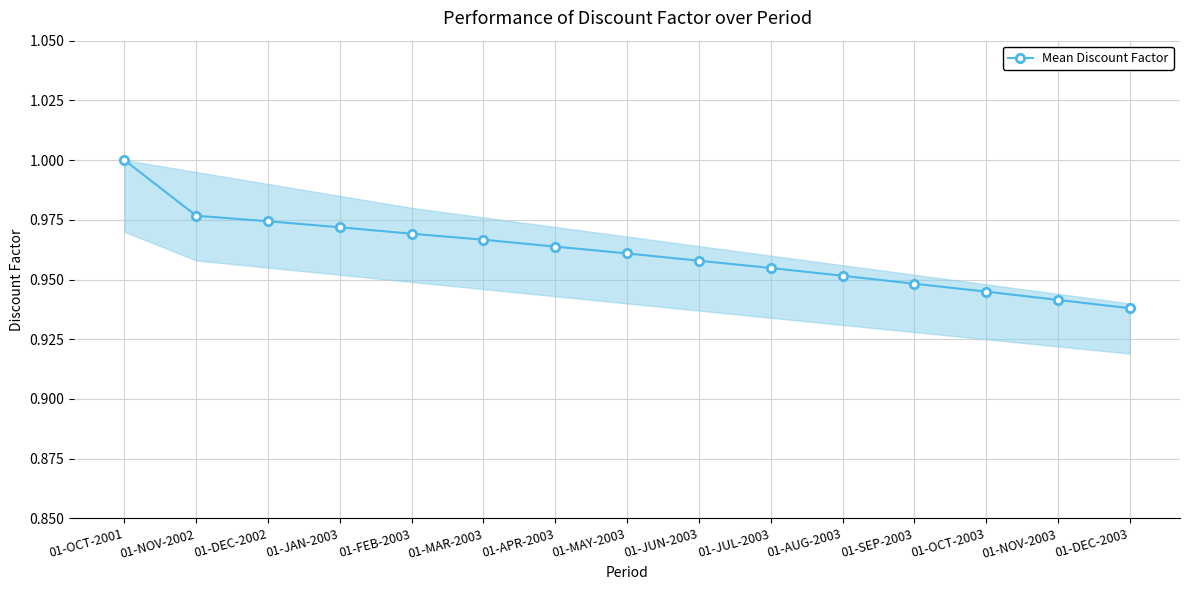

At which category does the chart reach its minimum across all series?

01-DEC-2003